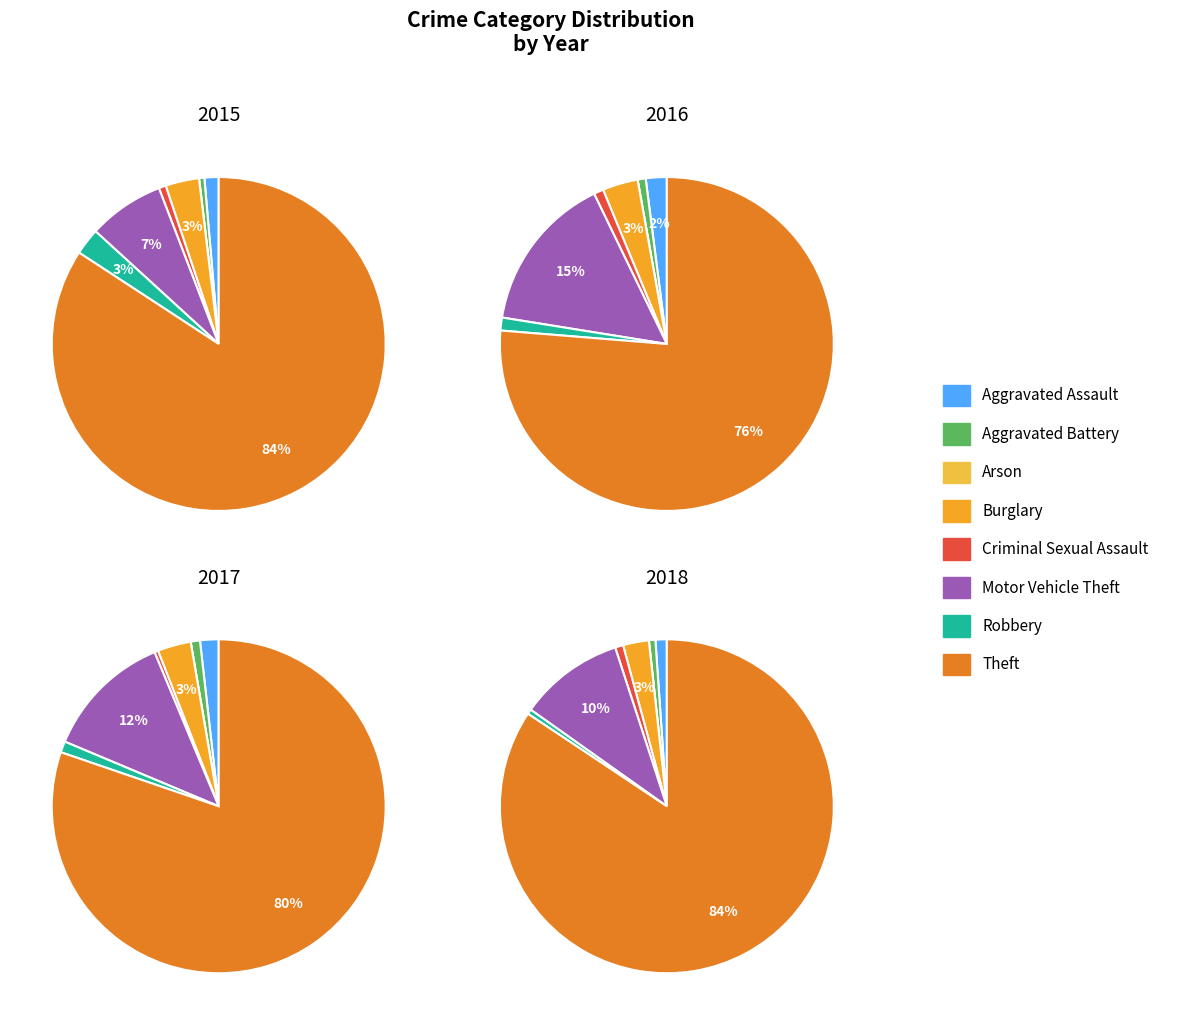

True or false: Burglary accounts for 1% of the total.

False